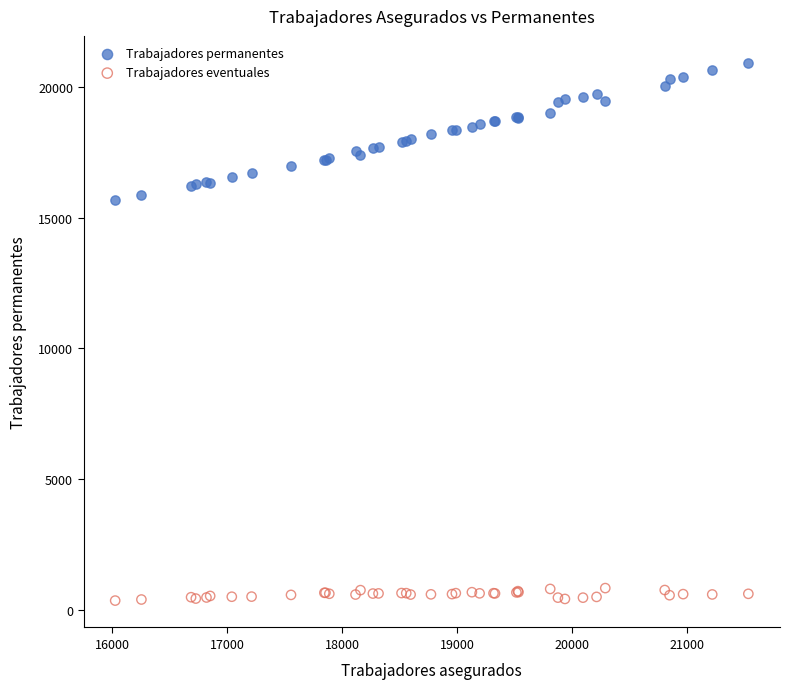

Which series has the largest Y range (max minus min)?

Trabajadores permanentes